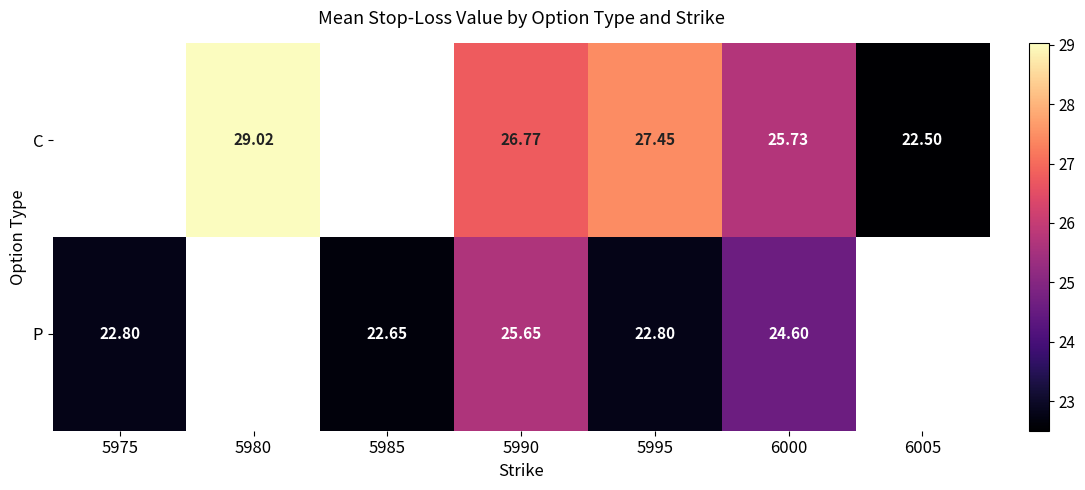

True or false: C has a value of 39.0 at 6005.

False